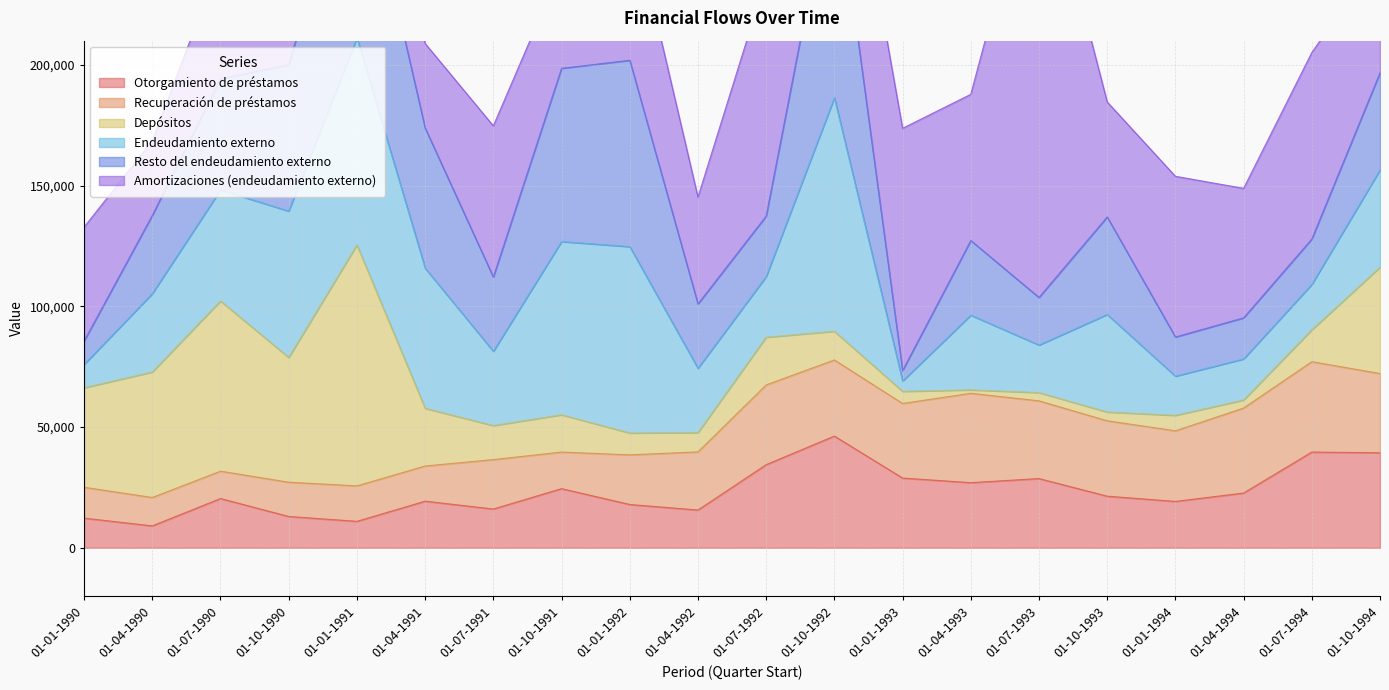

Reading right to left, what are all the values shown in this chart?

Otorgamiento de préstamos: 39330	39629	22659	19191	21356	28658	26958	28870	46249	34417	15616	17923	24487	16035	19291	10944	12955	20388	9057	12263
Recuperación de préstamos: 32824	37427	35196	29239	31231	32183	37012	30880	31522	33011	24088	20550	15134	20475	14569	14683	14189	11322	11756	12776
Depósitos: 44048	13196	3333	6407	3639	3413	1430	5025	11889	19760	7981	9063	15458	14093	23906	99776	51657	70492	51987	41213
Endeudamiento externo: 40248	18796	17012	16219	40383	19694	30913	4294	96716	25087	26634	77169	71732	30755	58027	85735	60616	45991	32433	9678
Resto del endeudamiento externo: 40248	18796	17012	16219	40383	19694	30913	4294	96716	25087	26634	77169	71732	30755	58027	85735	60616	45991	32433	9678
Amortizaciones (endeudamiento externo): 48993	77232	53623	66558	47633	190072	60549	100341	50139	98490	44255	64073	41937	62596	35014	61512	37624	49239	30926	47179